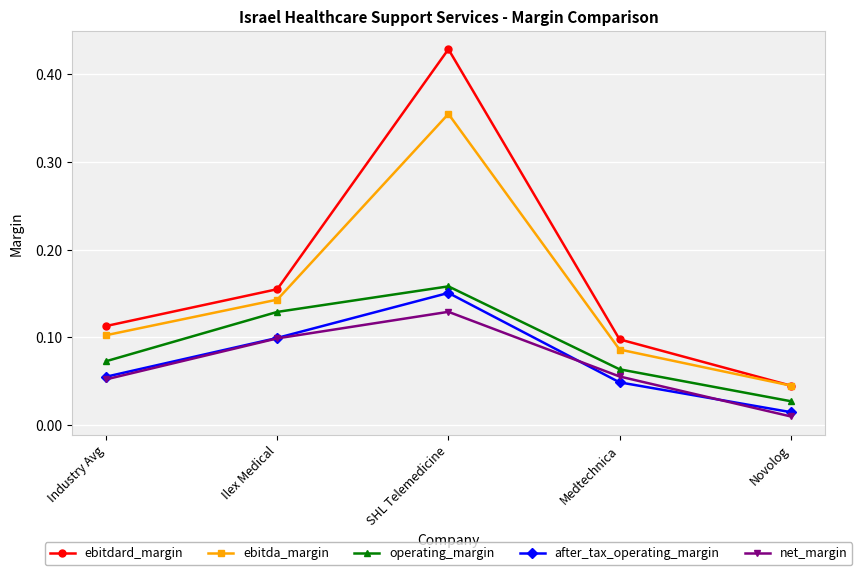

True or false: net_margin has a value of 0.1 at Industry Avg.

True